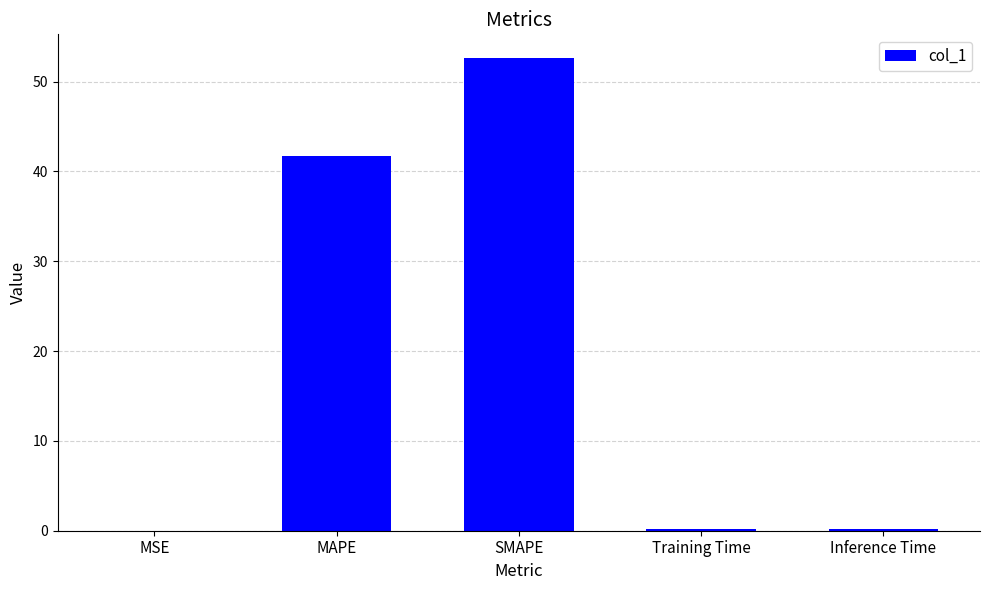

Which category has the highest value across all series?

SMAPE